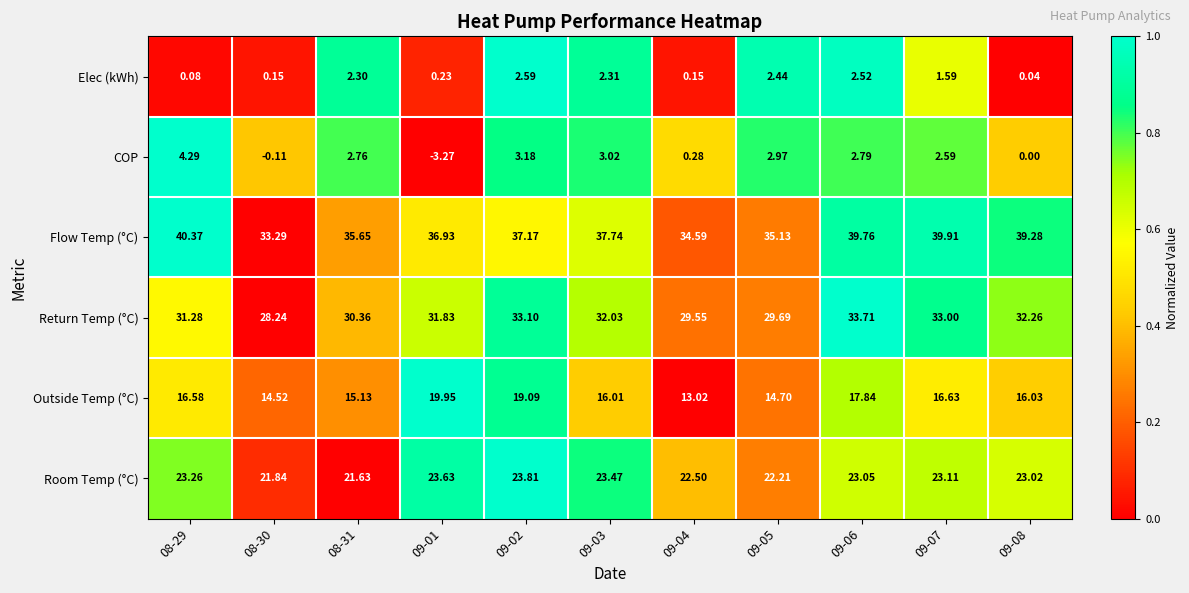

Rank the series at 09-05 from highest to lowest value.

Flow Temp (°C), Return Temp (°C), Room Temp (°C), Outside Temp (°C), COP, Elec (kWh)